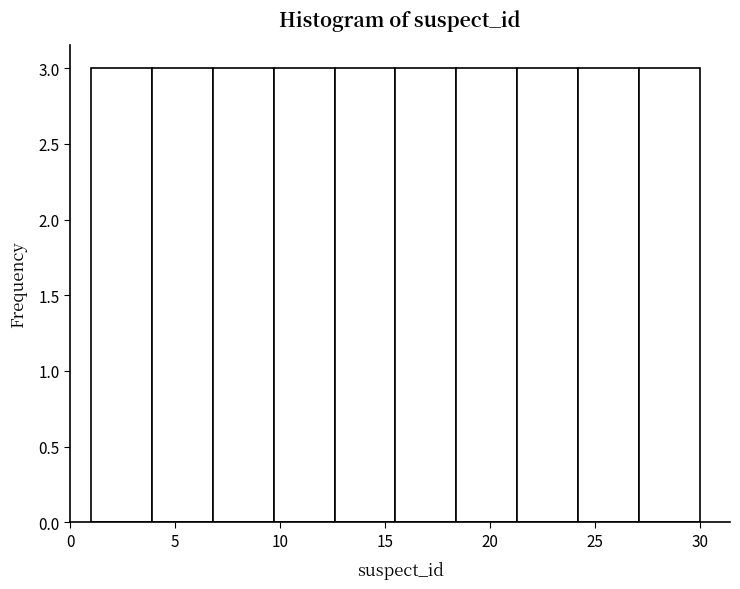

Reading left to right, list every bar in this chart as the range it spans on the x-axis followed by its height. Neither the bar edges nor the heights are printed on the chart, so give them approximately, as read against the axes.

1.0 to 3.9: 3
3.9 to 6.8: 3
6.8 to 9.7: 3
9.7 to 12.6: 3
12.6 to 15.5: 3
15.5 to 18.4: 3
18.4 to 21.3: 3
21.3 to 24.2: 3
24.2 to 27.1: 3
27.1 to 30.0: 3